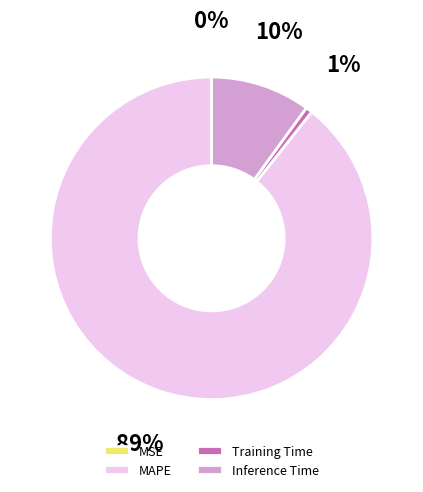

Combined, do Inference Time and MAPE account for over 50%?

Yes